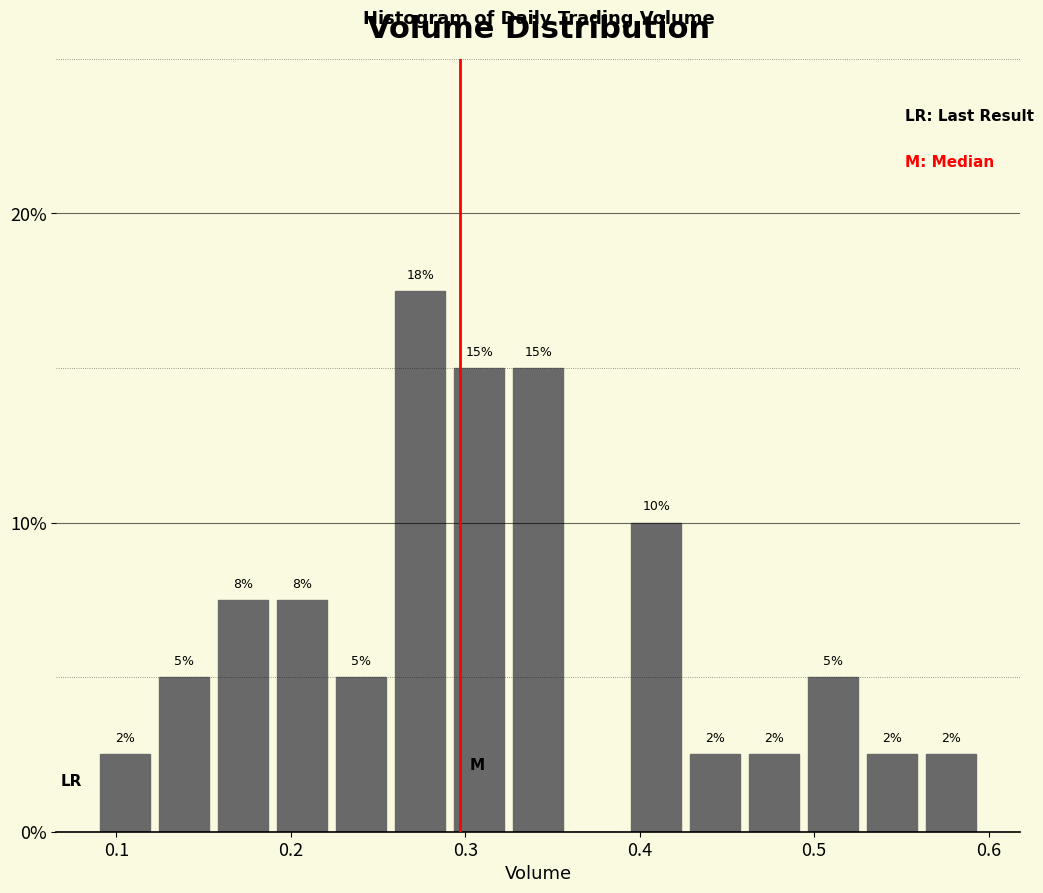

Around what value on the x-axis is the tallest bar? Give the approximate position of its centre, as read against the axis.

0.27